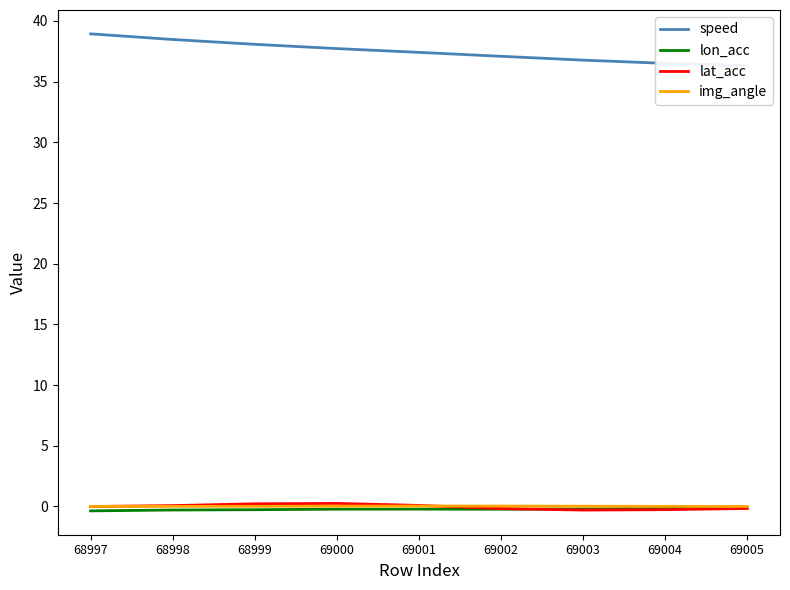

What is the value of the lat_acc point at the 7th from the left?

-0.3